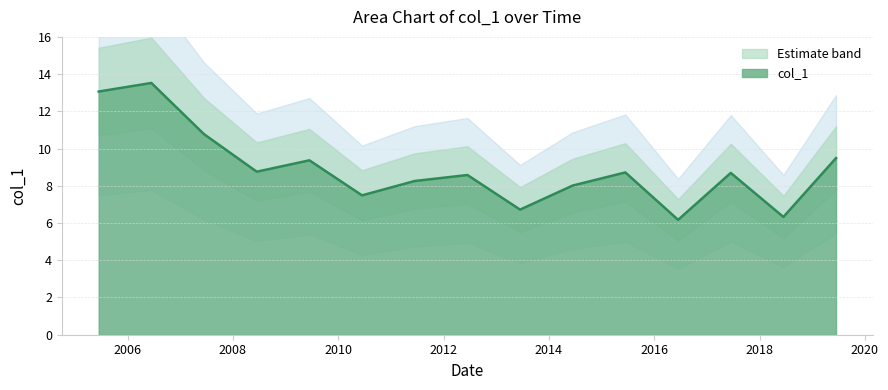

How many distinct data groups are displayed?

1